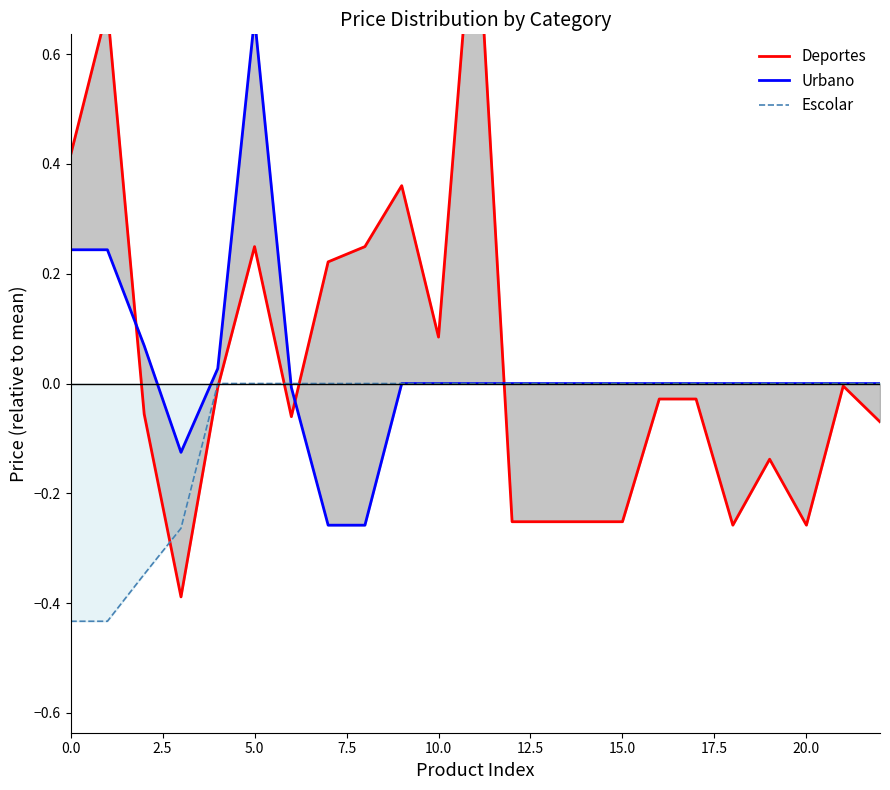

At how many categories does at least one series exceed 0?

10